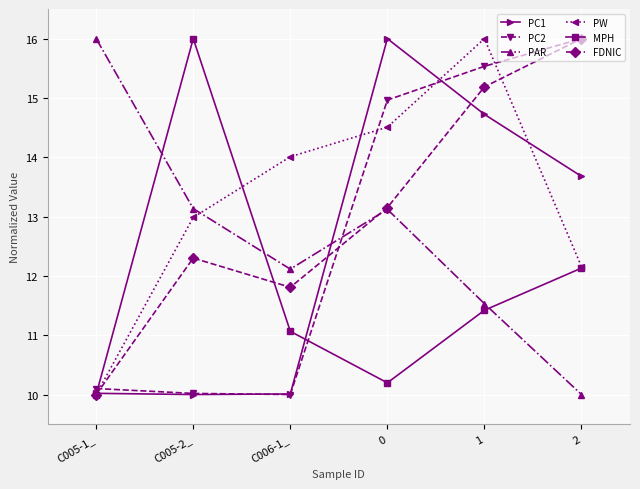

Is this an area chart (filled region under the line)?

No